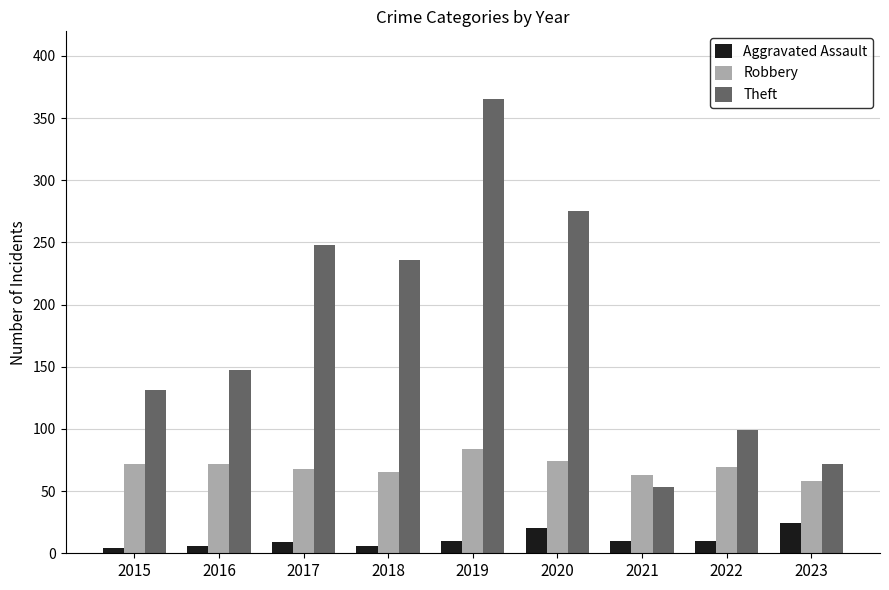

What is the average value of the Robbery series?

69